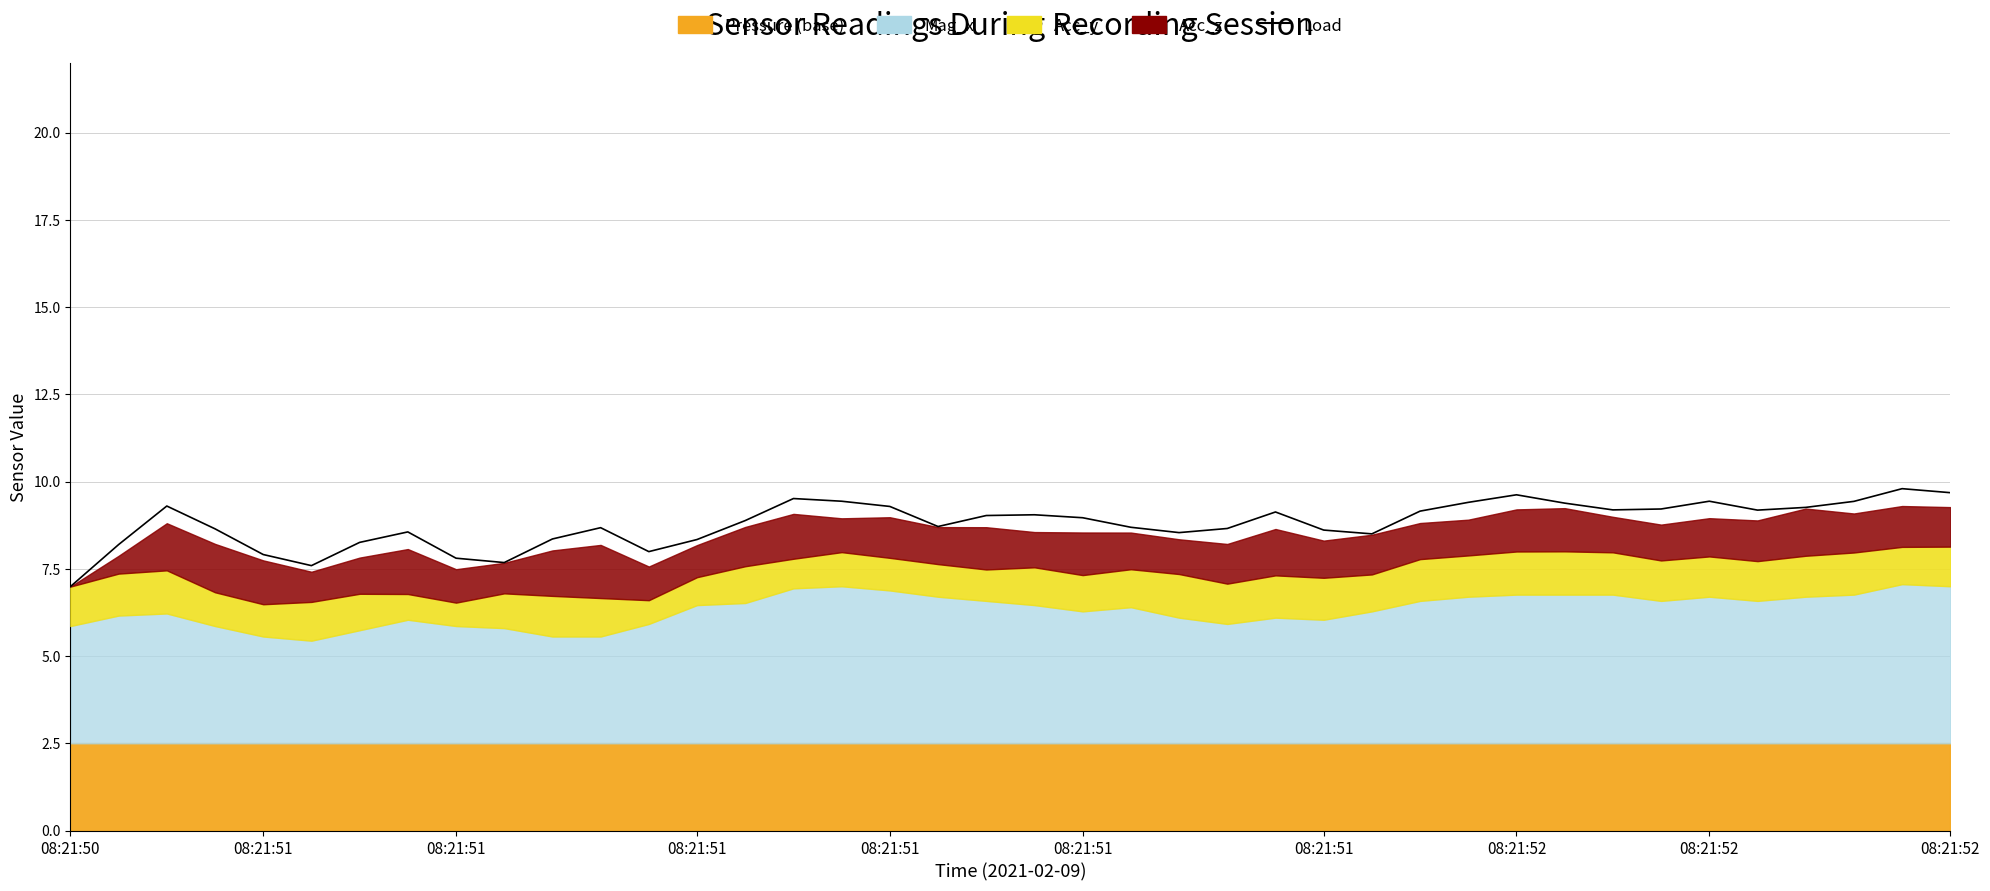

True or false: the data has more than 1 interior local peaks.

True